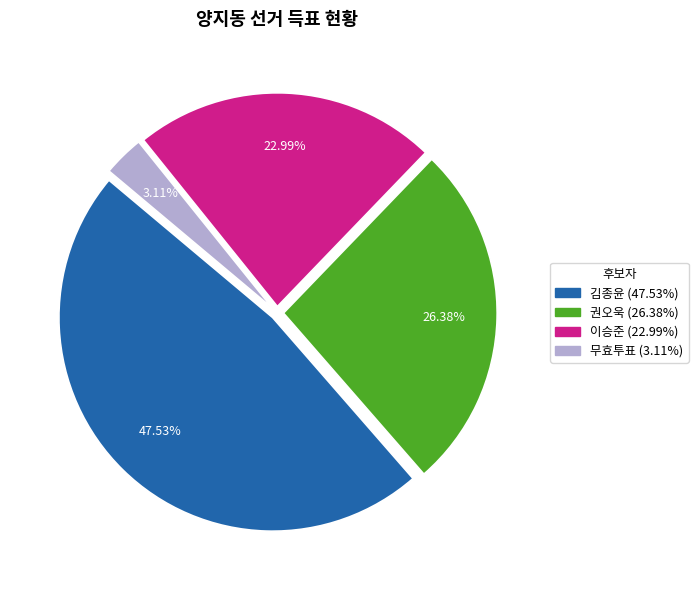

Does any single category account for the majority?

No